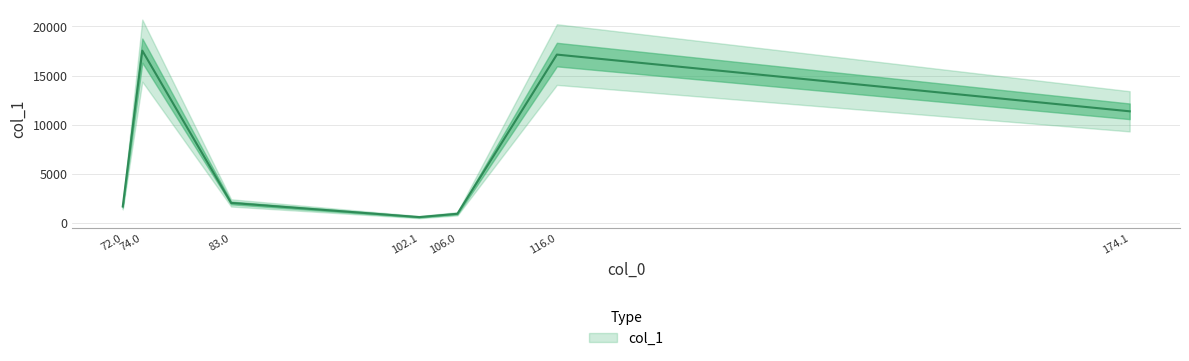

What value does the data have at 72.0?

1686.7